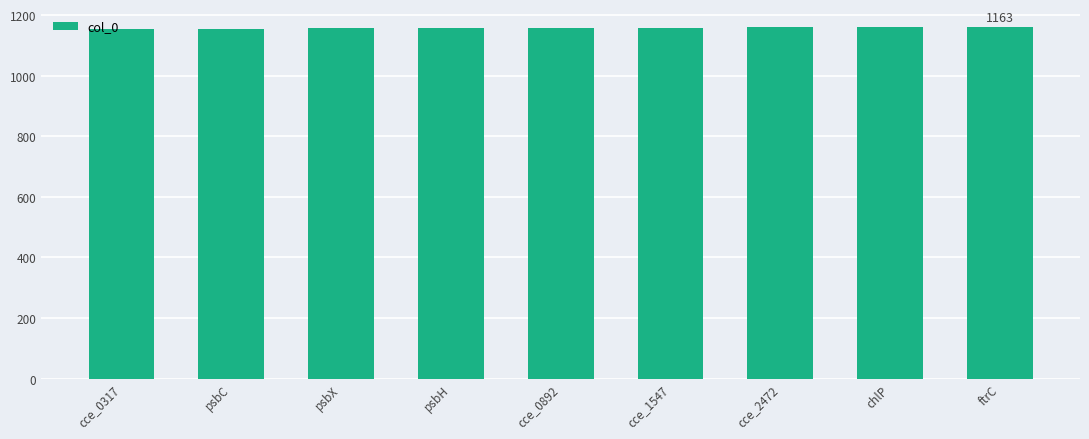

What is the ratio of the value at cce_0317 to the value at cce_2472?

1.0